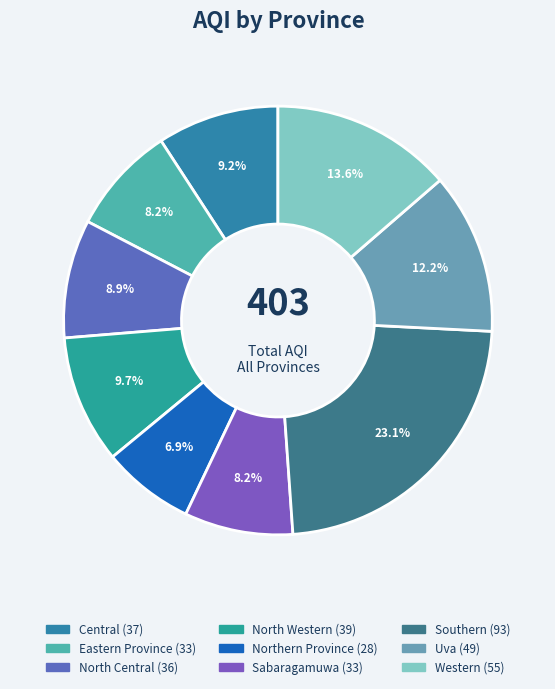

What is the change in value from Eastern Province to Western?

+22